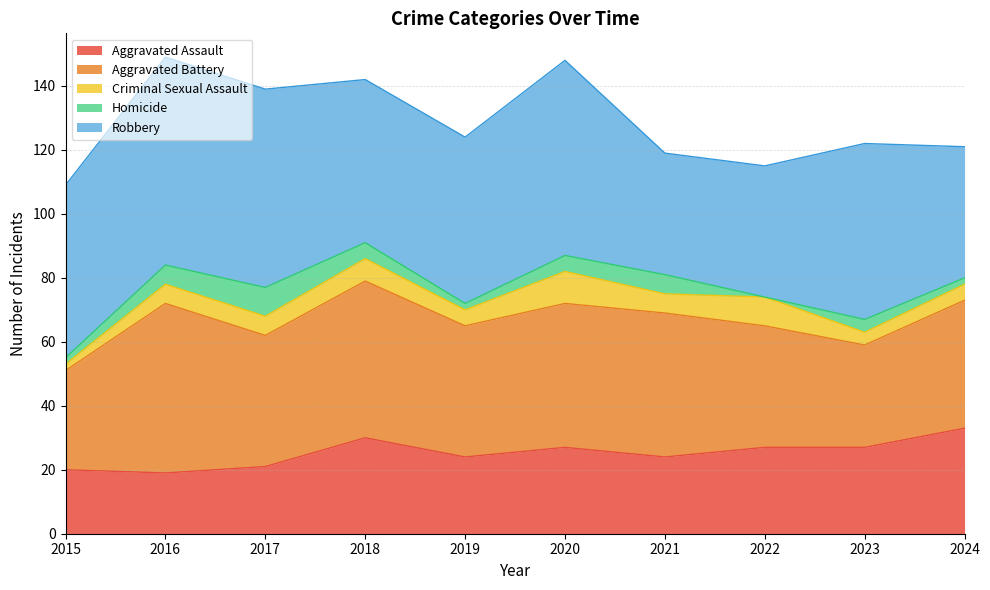

Between 2024 and 2021, which is larger?

2024